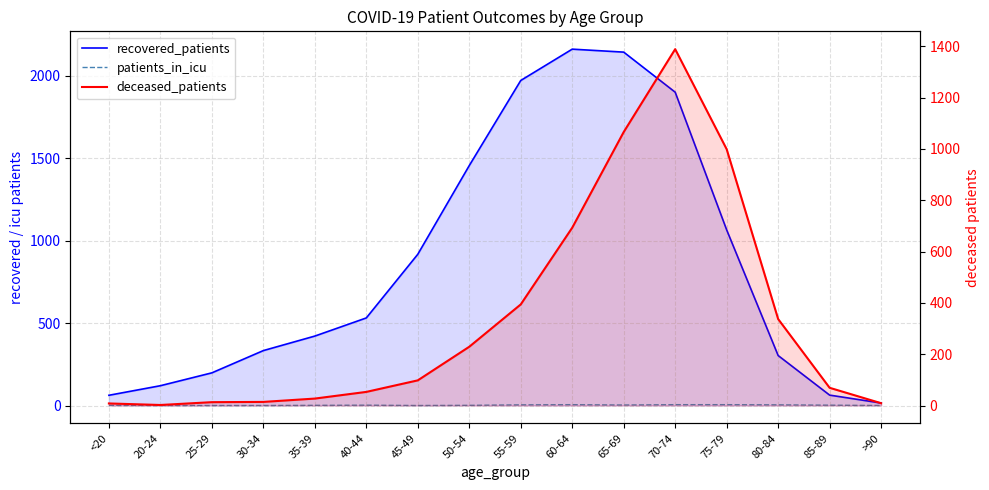

Reading right to left, list all the values displayed in this chart.

recovered_patients: >90=15	85-89=63	80-84=303	75-79=1065	70-74=1900	65-69=2143	60-64=2161	55-59=1971	50-54=1455	45-49=917	40-44=531	35-39=421	30-34=333	25-29=198	20-24=120	<20=62
patients_in_icu: >90=0	85-89=2	80-84=4	75-79=5	70-74=5	65-69=3	60-64=5	55-59=4	50-54=1	45-49=0	40-44=2	35-39=1	30-34=0	25-29=0	20-24=0	<20=1
deceased_patients: >90=9	85-89=69	80-84=337	75-79=999	70-74=1389	65-69=1066	60-64=693	55-59=394	50-54=229	45-49=98	40-44=53	35-39=27	30-34=14	25-29=13	20-24=2	<20=8